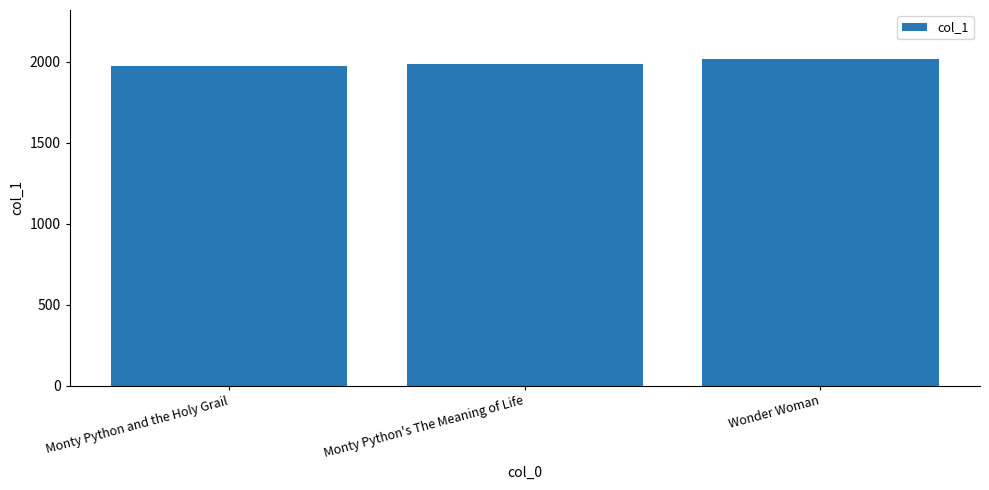

The chart shows a value of 570 at Wonder Woman. True or false?

False